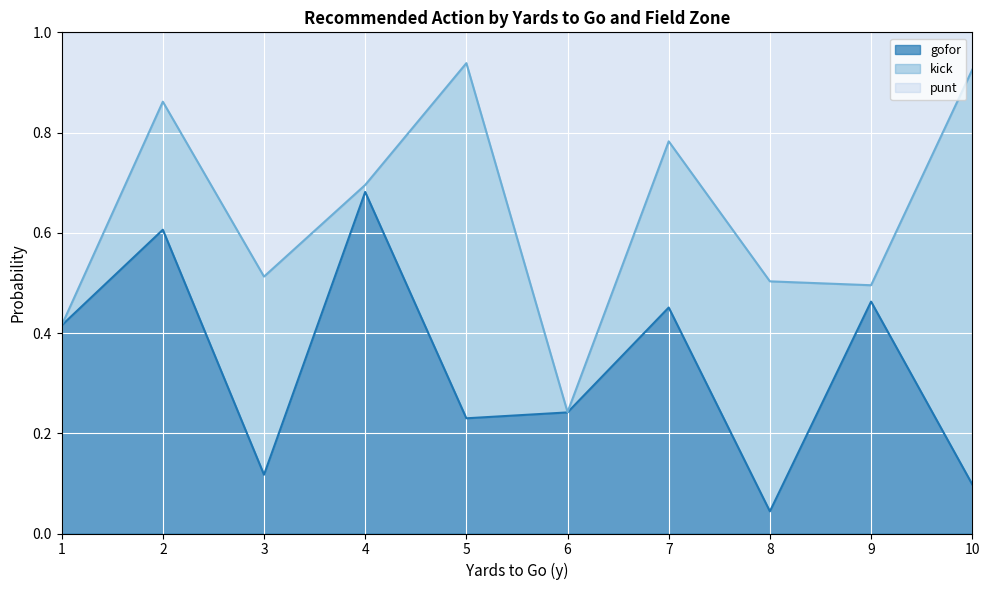

Is it true that gofor equals 0.4 at 6?

False